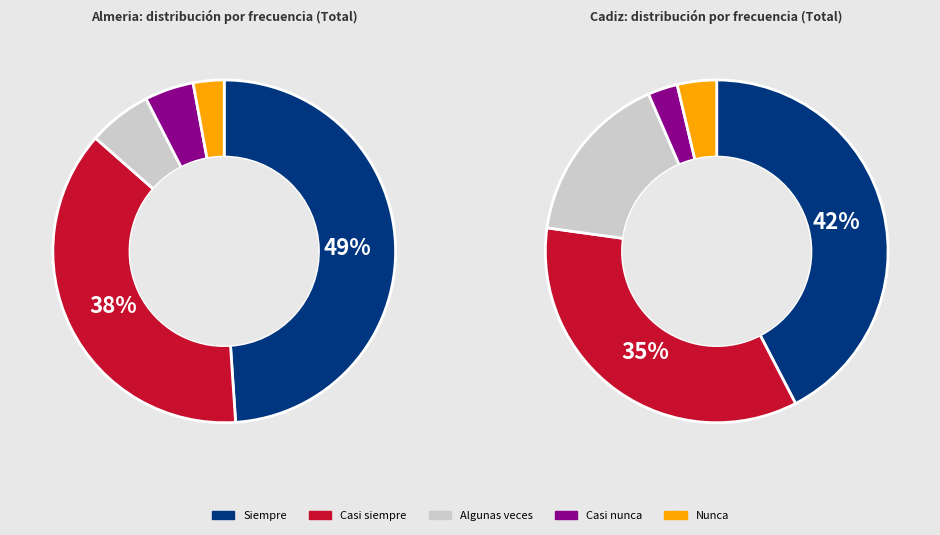

Count the number of slices in the pie.

5